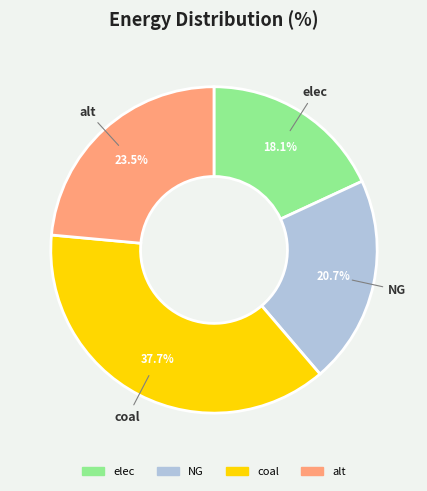

Which slice is the largest?

coal